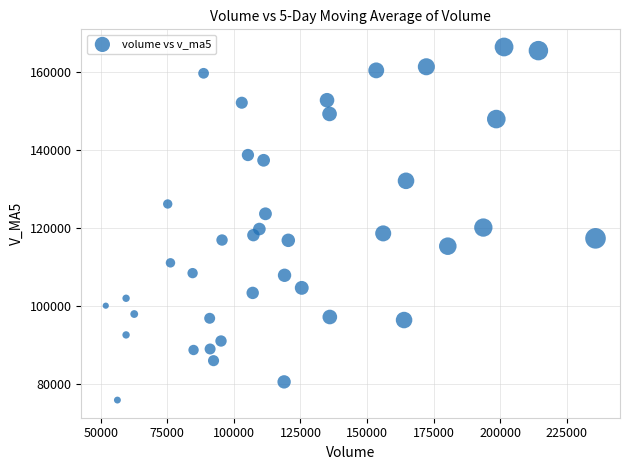

What is the range of X values (max minus min)?

183904.8